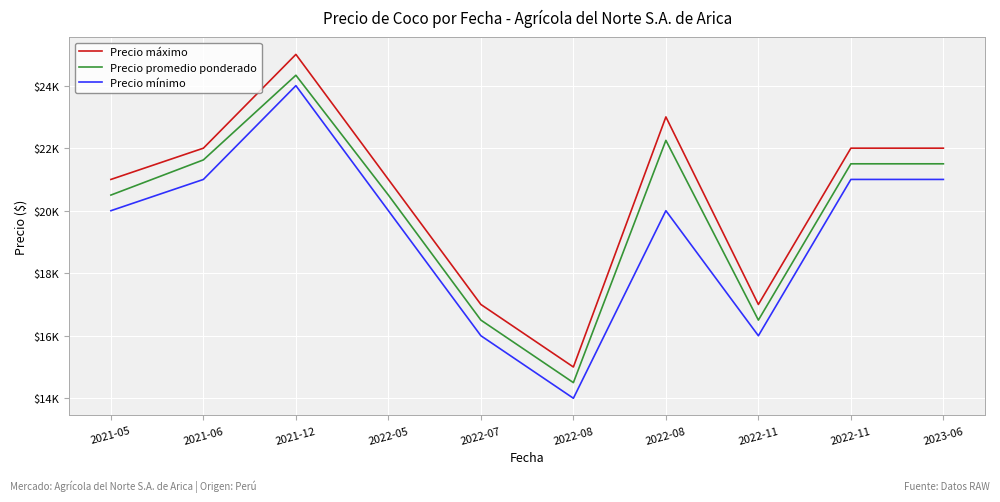

At which label does Precio promedio ponderado first exceed 21500?

2021-06